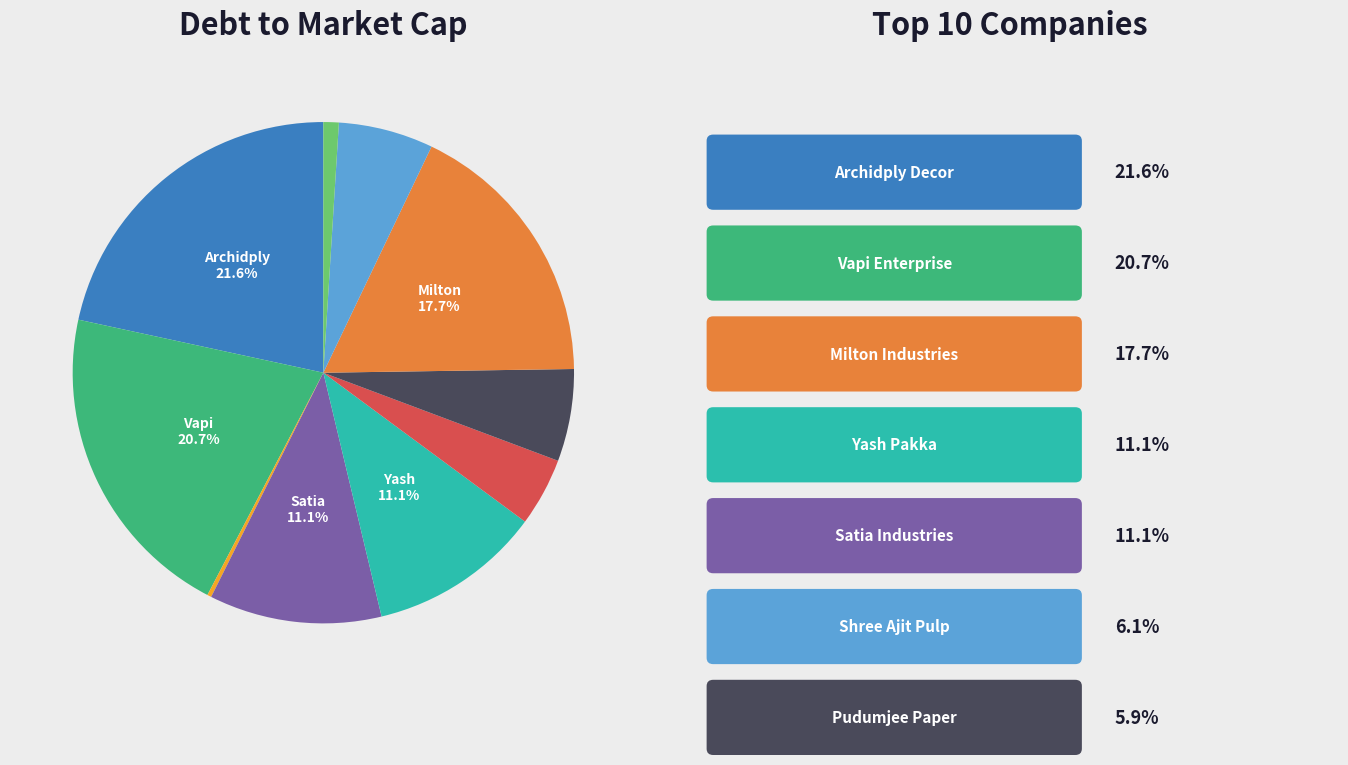

Does any single category account for the majority?

No